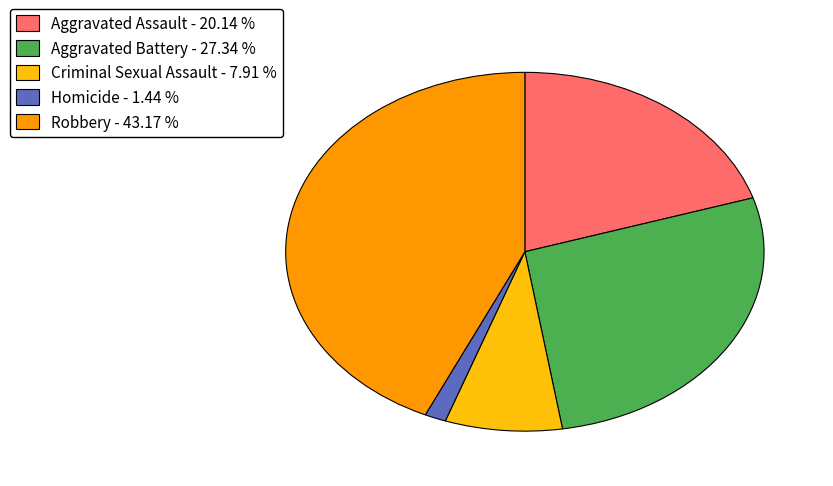

Is it true that Criminal Sexual Assault is 8% of the pie?

True